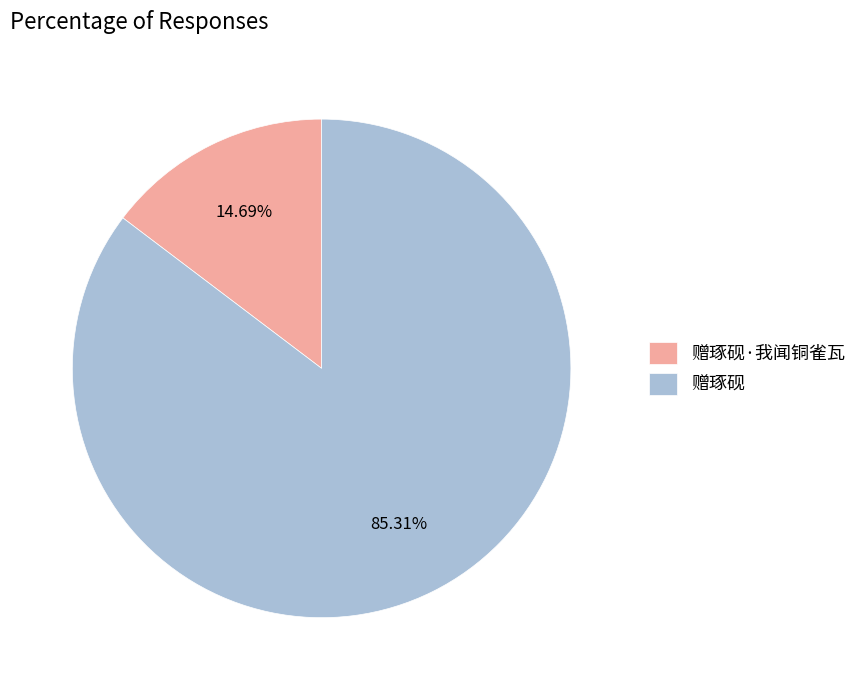

To the nearest percent, what portion does 赠琢砚 represent?

85%